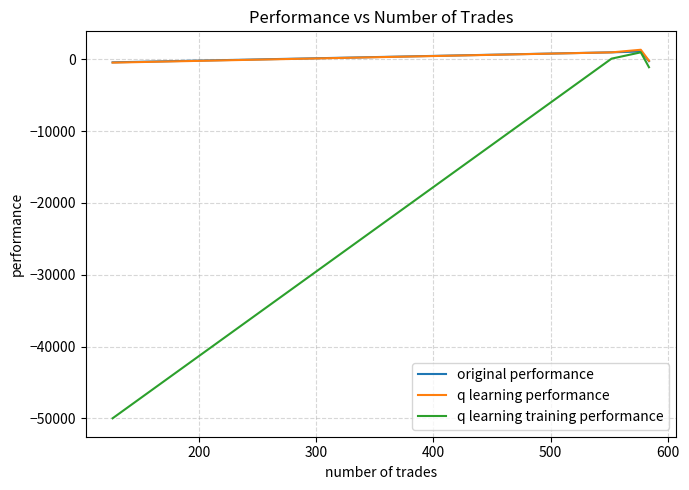

What is the minimum value for q learning training performance?

-50000.0